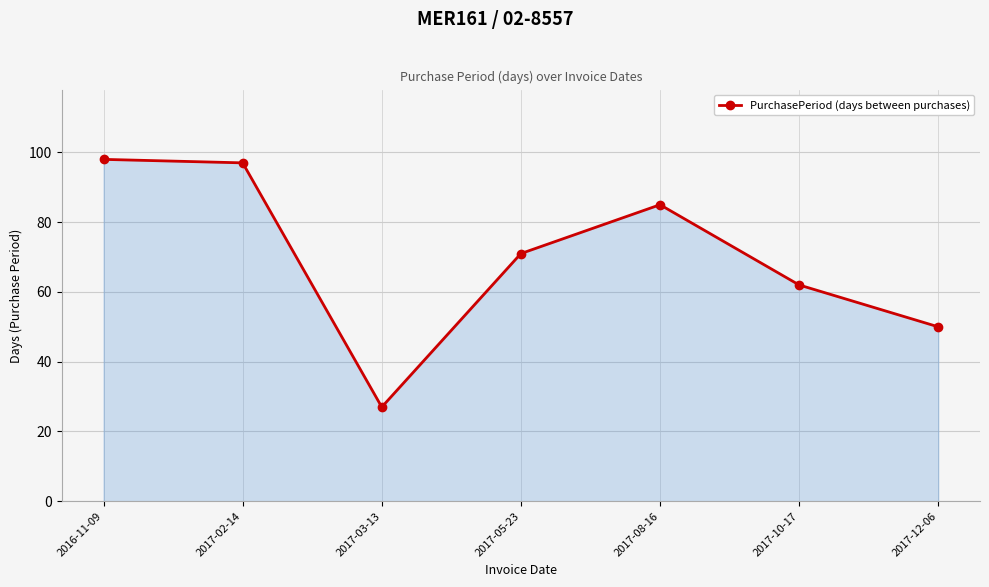

What is the minimum value shown in the chart?

27